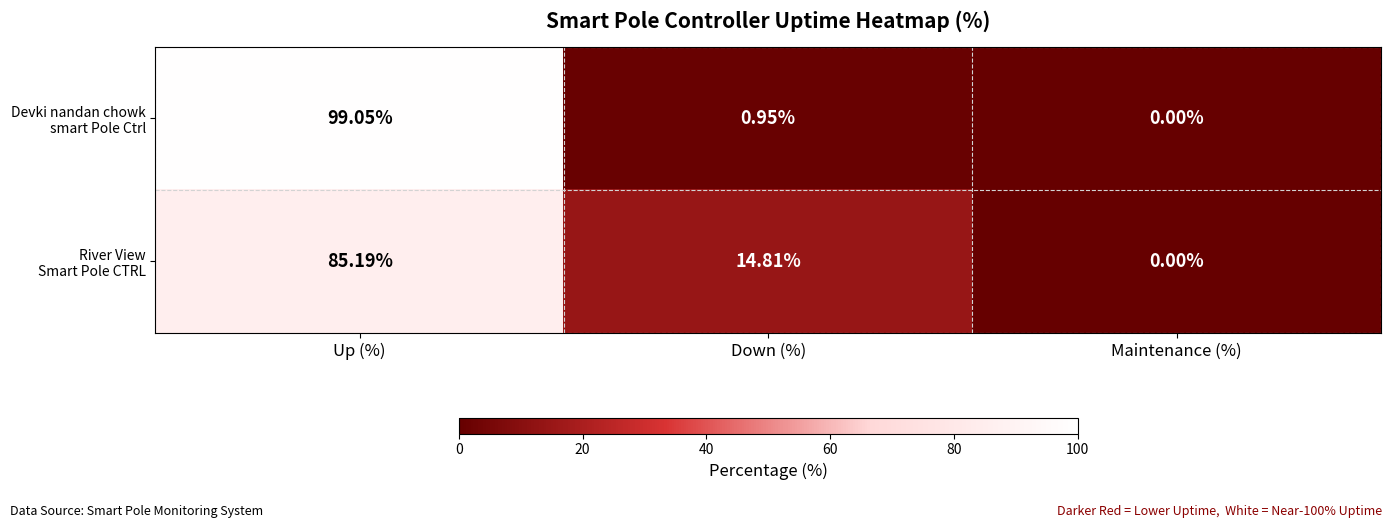

How many data points does each series have?

3